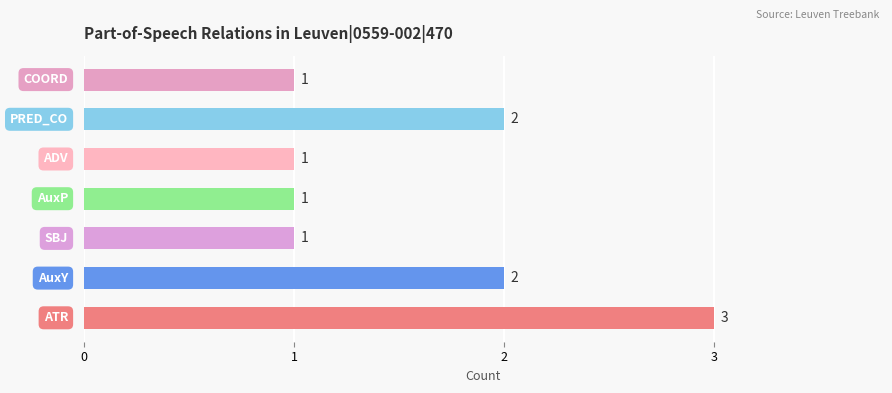

What is the greatest value displayed?

3